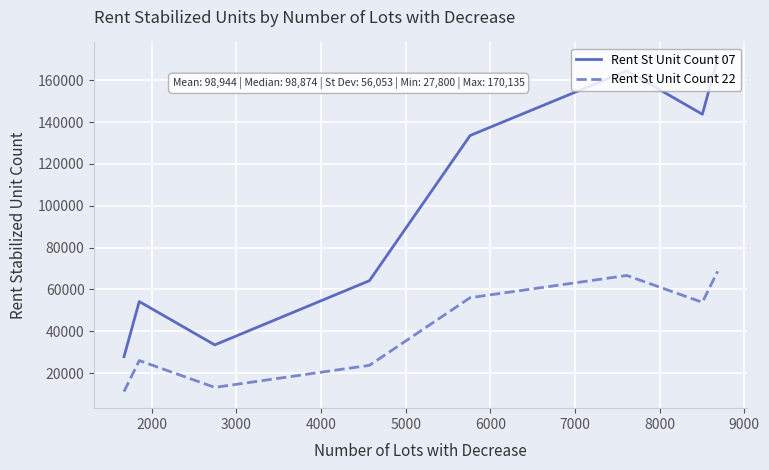

Reading left to right, what are all the values shown in this chart?

Rent St Unit Count 07: 27800	54177	33457	64161	133587	164478	143758	170135
Rent St Unit Count 22: 11142	25958	13121	23680	56021	66643	53806	68622